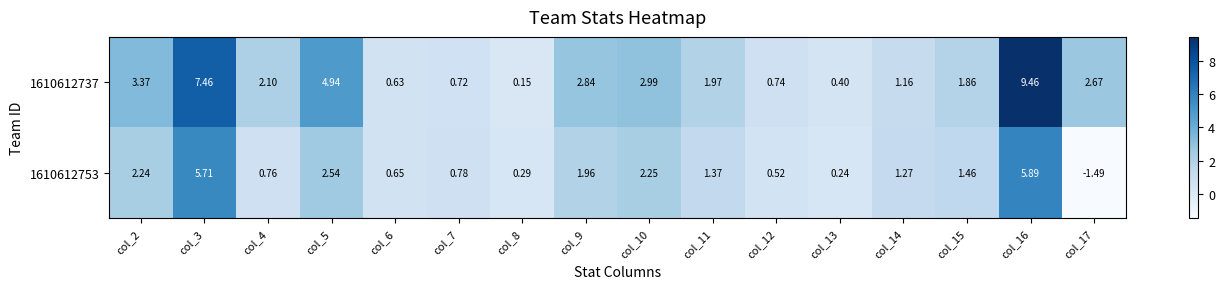

How many values in the 1610612737 series are below 2?

8